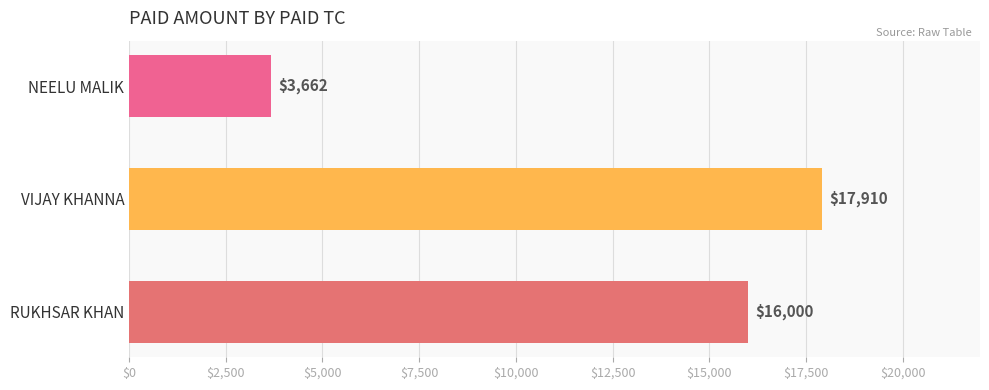

Are the bars horizontal?

Yes